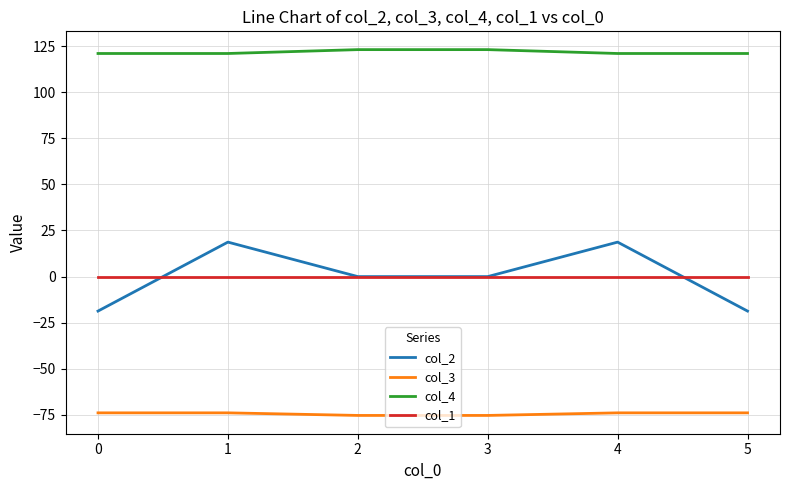

Rank the series by their maximum value, from lowest to highest.

col_3, col_1, col_2, col_4